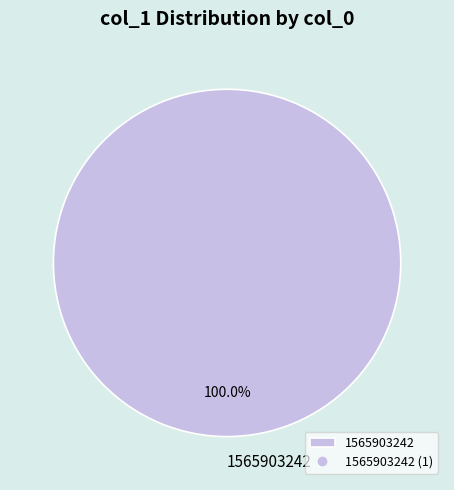

The 1565903242 slice represents 100% of the pie. True or false?

True